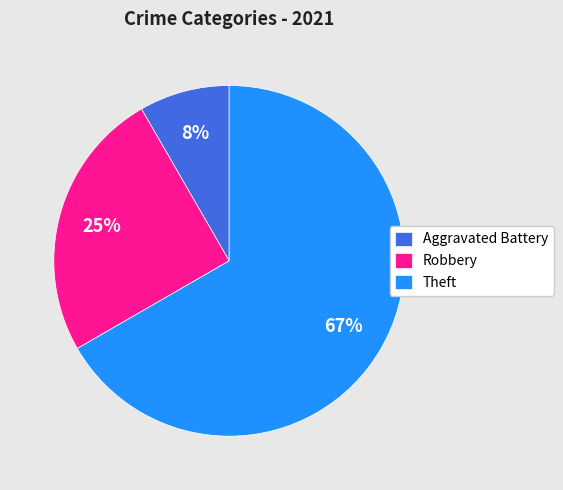

Does any single category account for the majority?

Yes